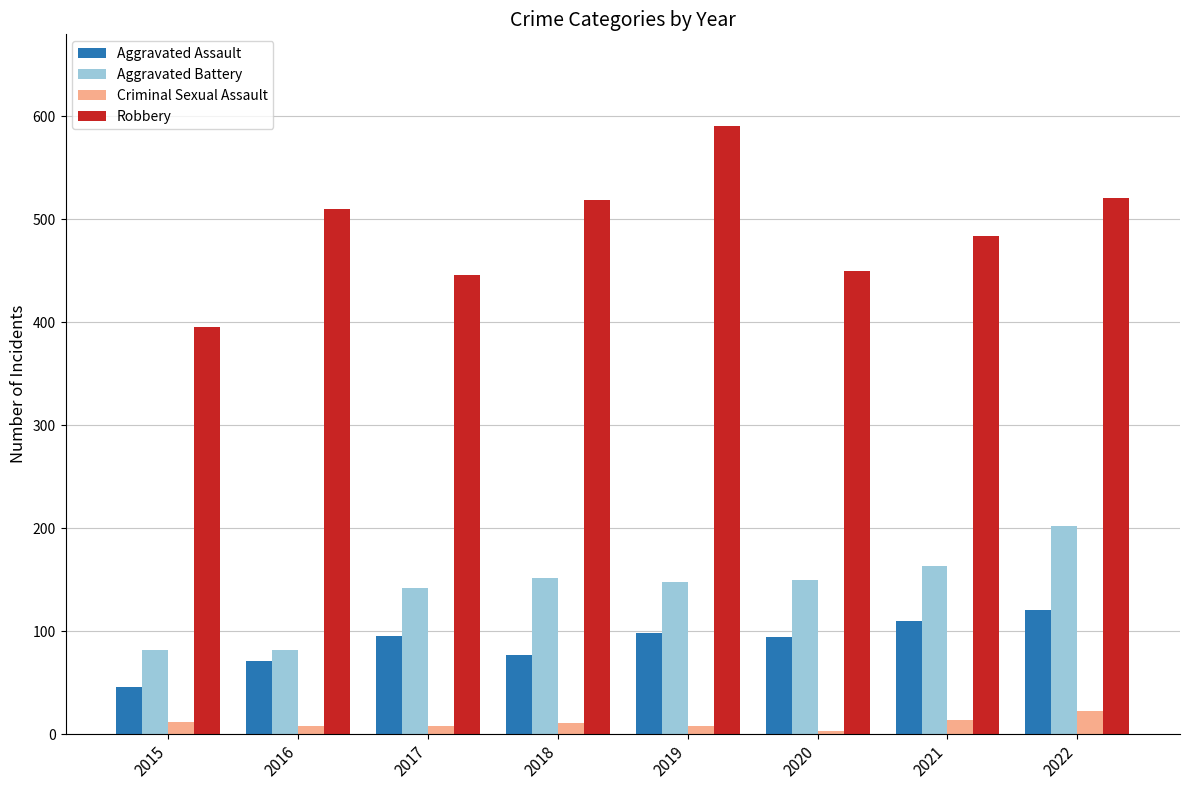

What is the total value across all series at 2018?

759